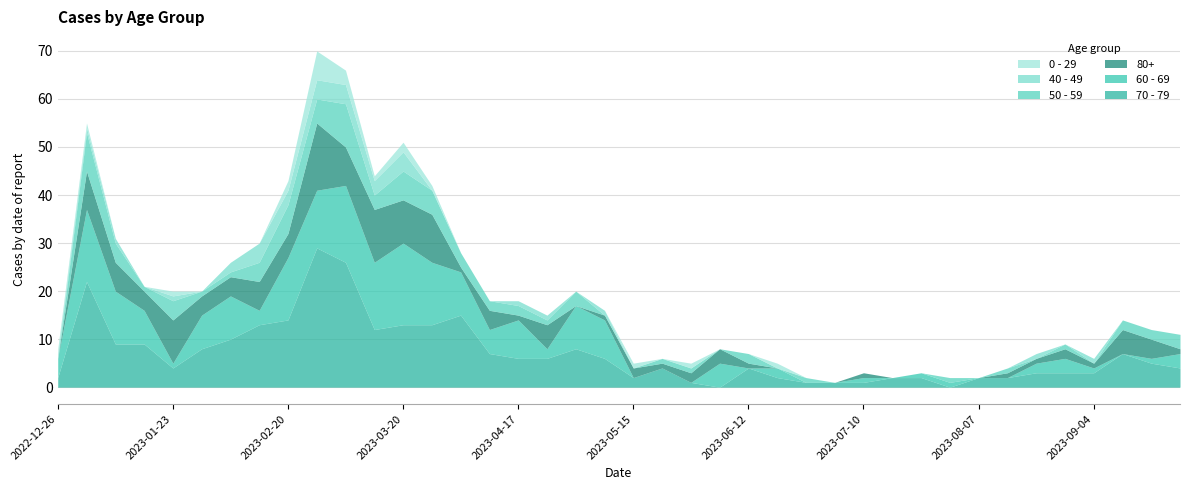

Is the value of 0 - 29 at 2023-01-09 greater than the value of 70 - 79 at 2023-09-18?

No